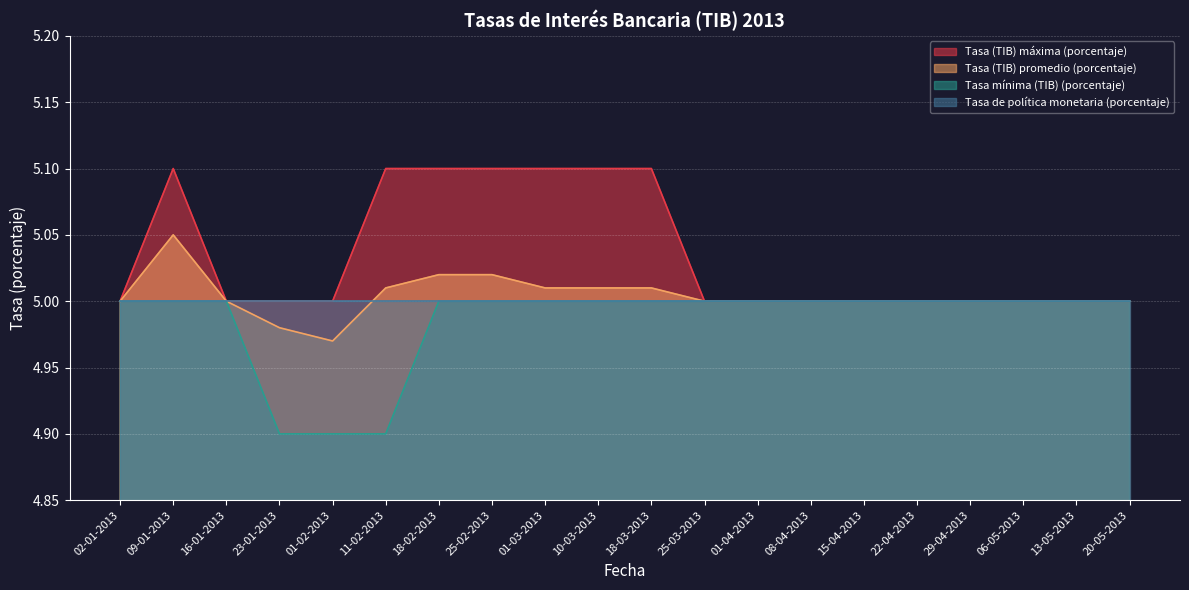

At which label is Tasa (TIB) promedio (porcentaje) closest to 5?

02-01-2013